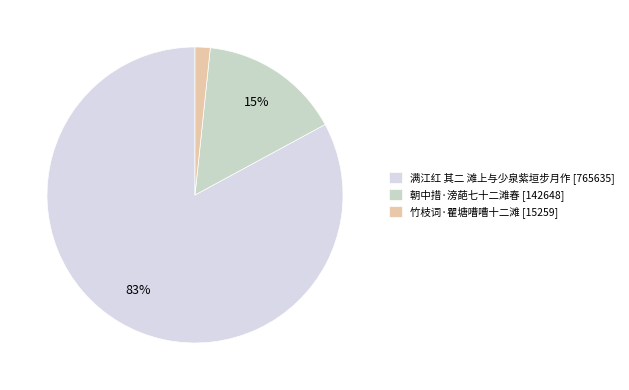

To the nearest percent, what percentage of the pie is 满江红 其二 滩上与少泉紫垣步月作?

83%